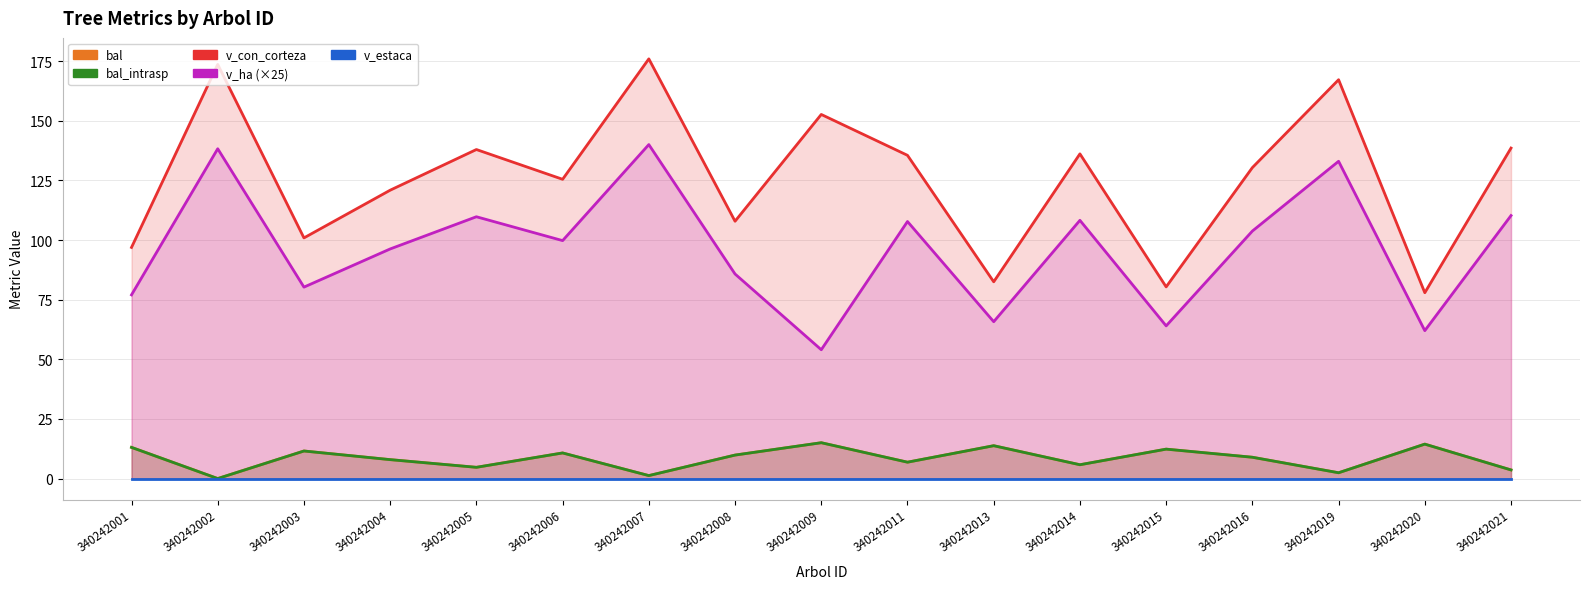

True or false: v_con_corteza has more than 0 points higher than both neighbors.

True